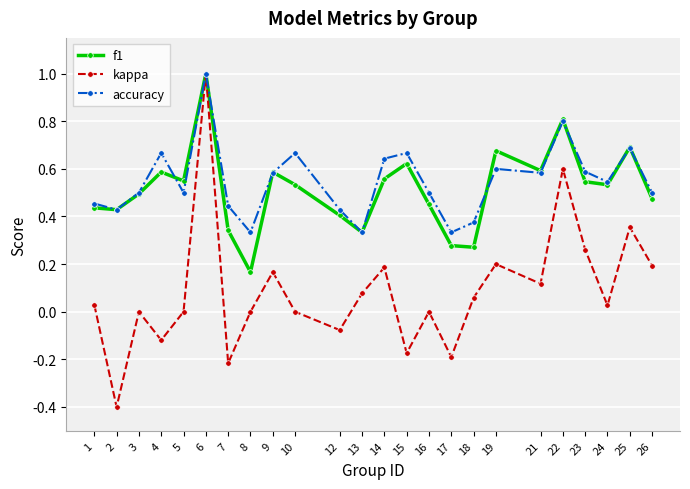

Which series has the largest range (max minus min)?

kappa